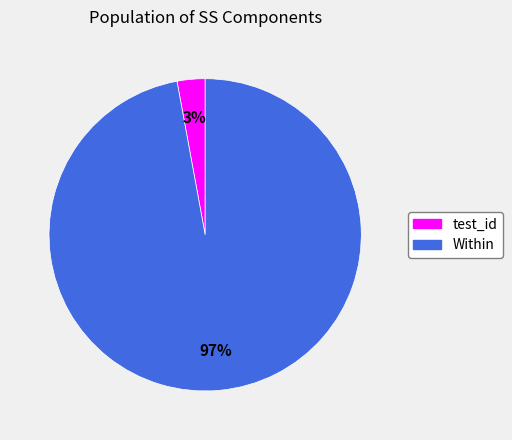

What percentage is the test_id slice, to the nearest percent?

3%